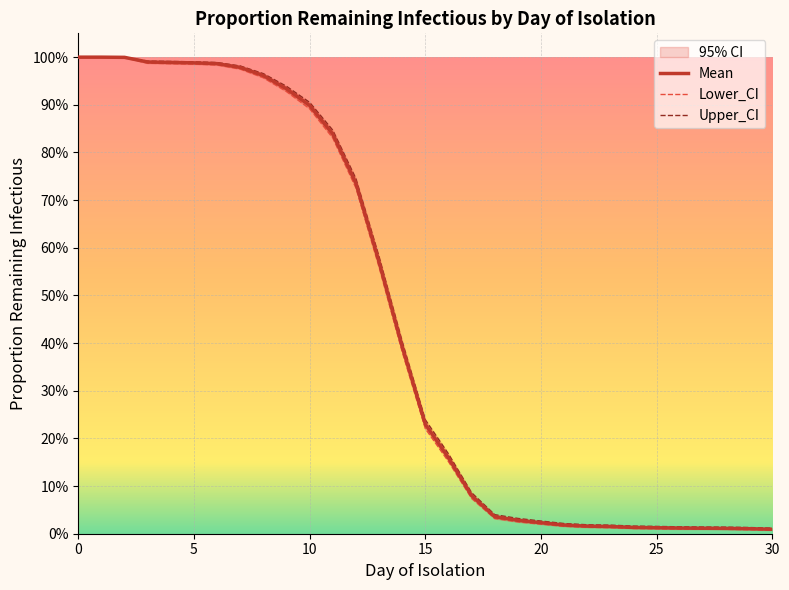

True or false: Upper_CI and Lower_CI cross at least once.

False